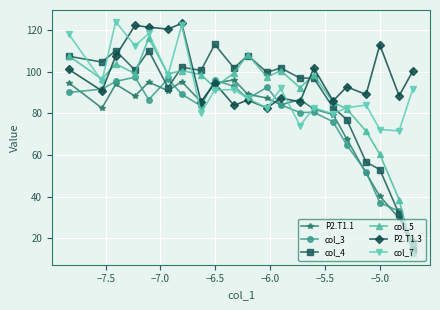

What is the minimum value for col_5?

12.9